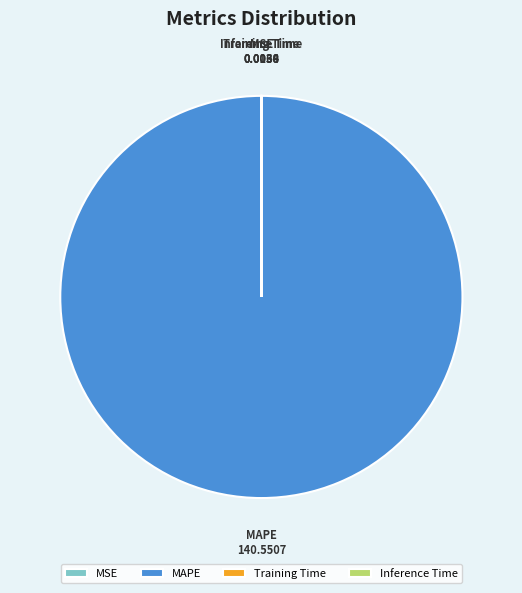

Which slice is the largest?

MAPE